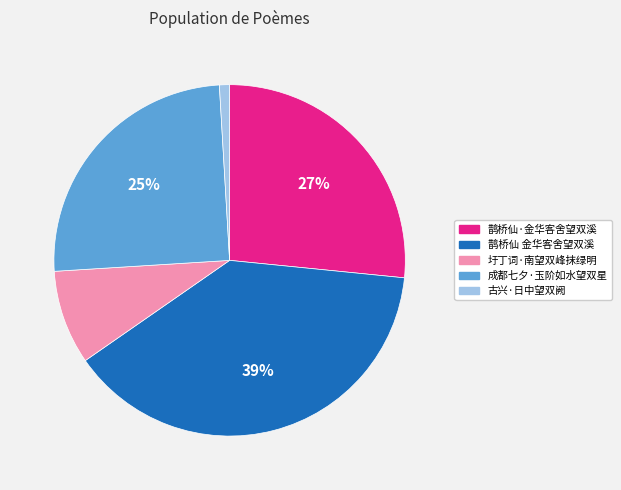

Do 圩丁词·南望双峰抹绿明 and 成都七夕·玉阶如水望双星 together represent more than half of the pie?

No